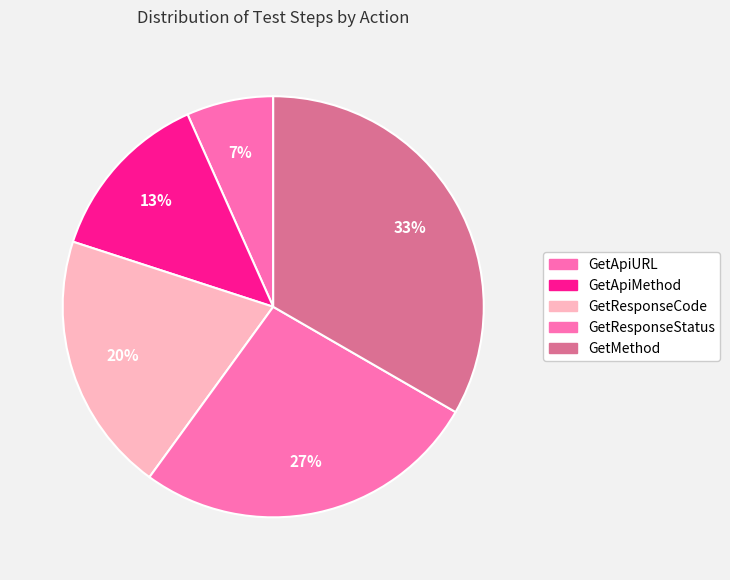

Is the sum of GetResponseCode and GetResponseStatus greater than half?

No